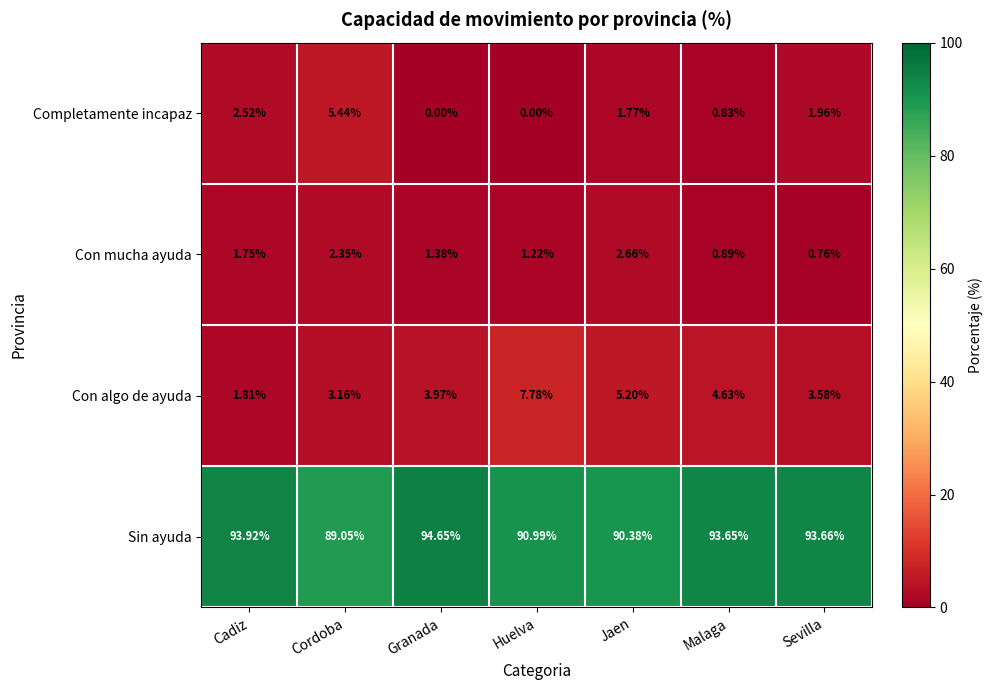

Where does the Sin ayuda series first go above 93?

Cadiz